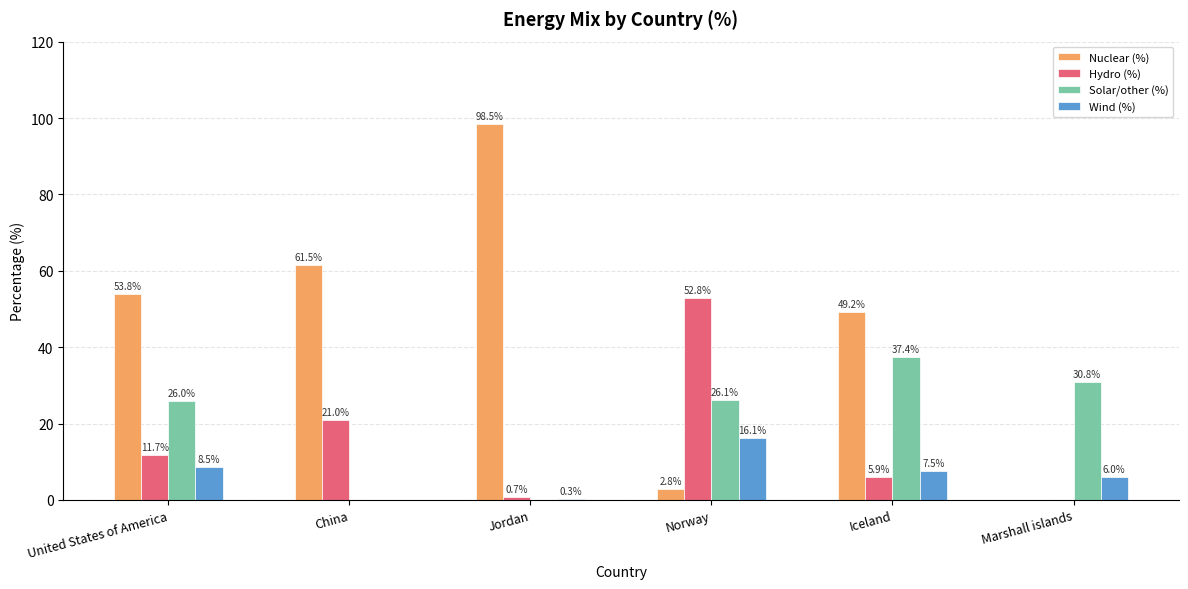

What is the sum of the Nuclear (%) values at United States of America and Norway?

56.6